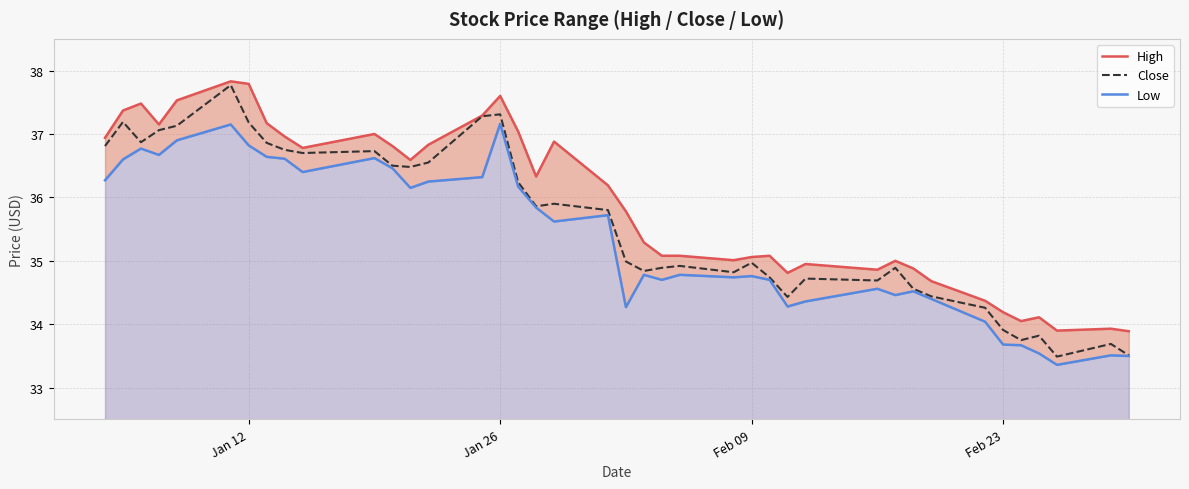

What is the lowest value of the Close series?

33.5